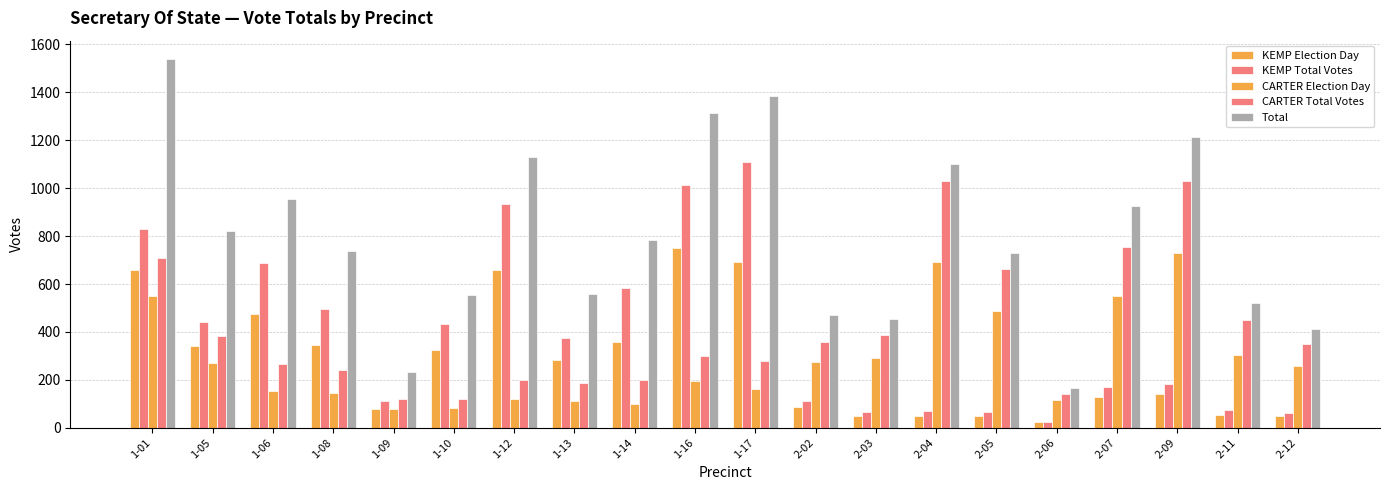

Reading left to right, transcribe all the data shown in this chart.

KEMP Election Day: 1-01=660	1-05=340	1-06=475	1-08=344	1-09=79	1-10=324	1-12=660	1-13=284	1-14=359	1-16=750	1-17=693	2-02=85	2-03=51	2-04=50	2-05=48	2-06=24	2-07=129	2-09=140	2-11=54	2-12=47
KEMP Total Votes: 1-01=831	1-05=440	1-06=689	1-08=497	1-09=112	1-10=435	1-12=932	1-13=374	1-14=583	1-16=1013	1-17=1108	2-02=113	2-03=67	2-04=71	2-05=66	2-06=26	2-07=170	2-09=182	2-11=72	2-12=63
CARTER Election Day: 1-01=550	1-05=271	1-06=152	1-08=144	1-09=77	1-10=82	1-12=118	1-13=111	1-14=101	1-16=197	1-17=161	2-02=274	2-03=291	2-04=693	2-05=488	2-06=115	2-07=551	2-09=729	2-11=304	2-12=258
CARTER Total Votes: 1-01=708	1-05=381	1-06=268	1-08=240	1-09=121	1-10=118	1-12=198	1-13=186	1-14=200	1-16=299	1-17=279	2-02=358	2-03=386	2-04=1030	2-05=664	2-06=139	2-07=755	2-09=1030	2-11=450	2-12=349
Total: 1-01=1539	1-05=821	1-06=957	1-08=737	1-09=233	1-10=553	1-12=1130	1-13=560	1-14=783	1-16=1312	1-17=1387	2-02=471	2-03=453	2-04=1101	2-05=730	2-06=165	2-07=925	2-09=1212	2-11=522	2-12=412